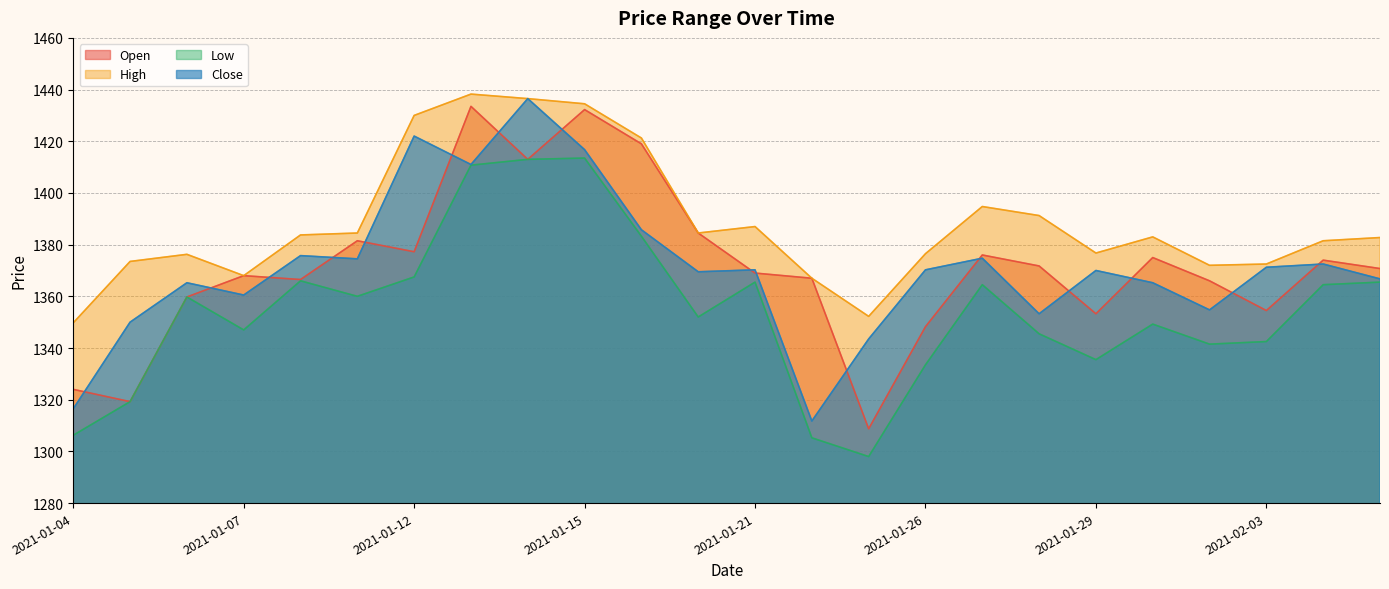

What position from the left is 2021-01-14?

9